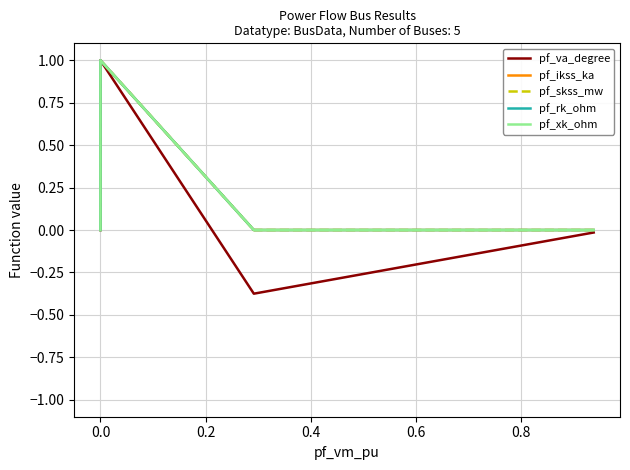

At 0.0, list the series in order from smallest to largest.

pf_va_degree, pf_ikss_ka, pf_skss_mw, pf_rk_ohm, pf_xk_ohm